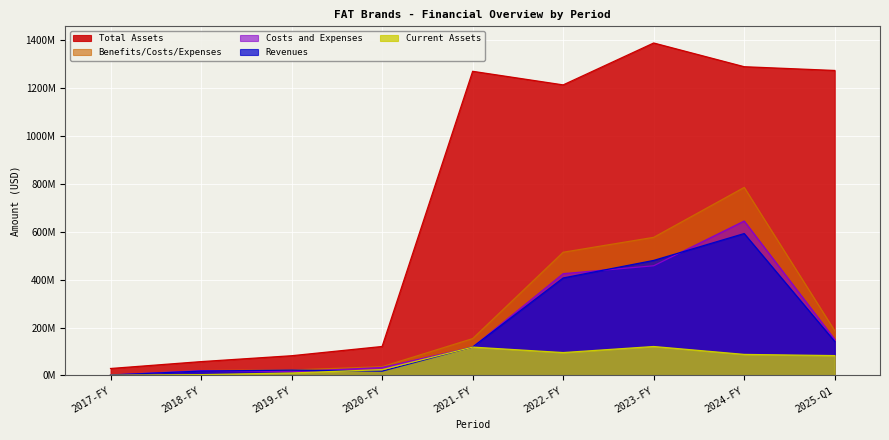

The Total Assets series shows 1724020582 at 2025-Q1. True or false?

False